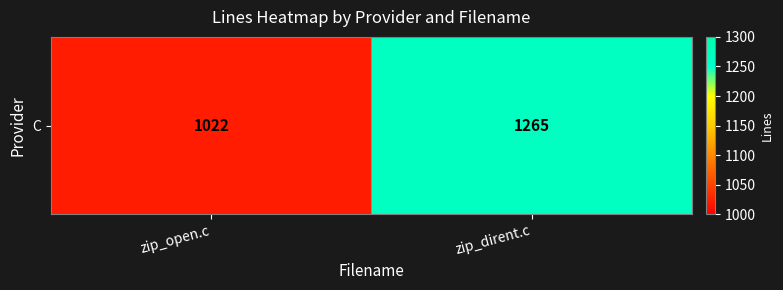

True or false: the data shows 2082 at zip_dirent.c.

False